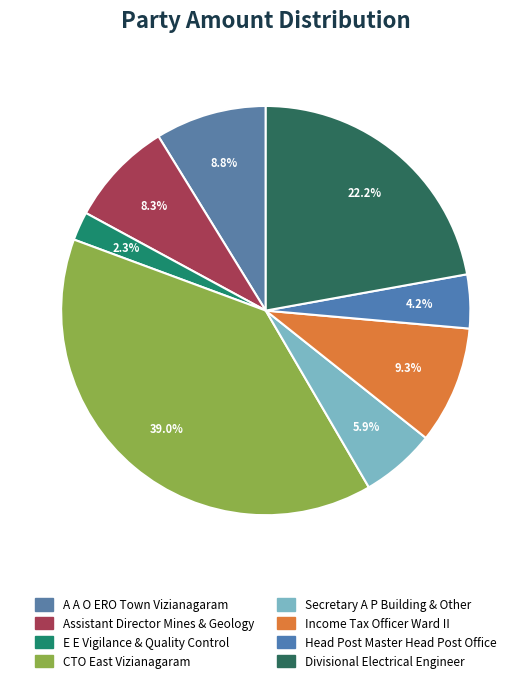

Is there any slice that represents more than half of the pie?

No